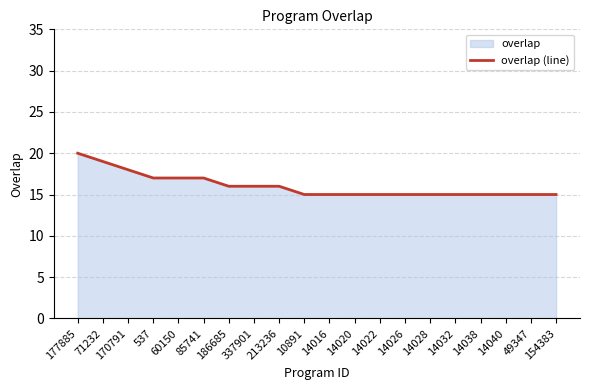

Which label corresponds to the largest value in the chart?

177885